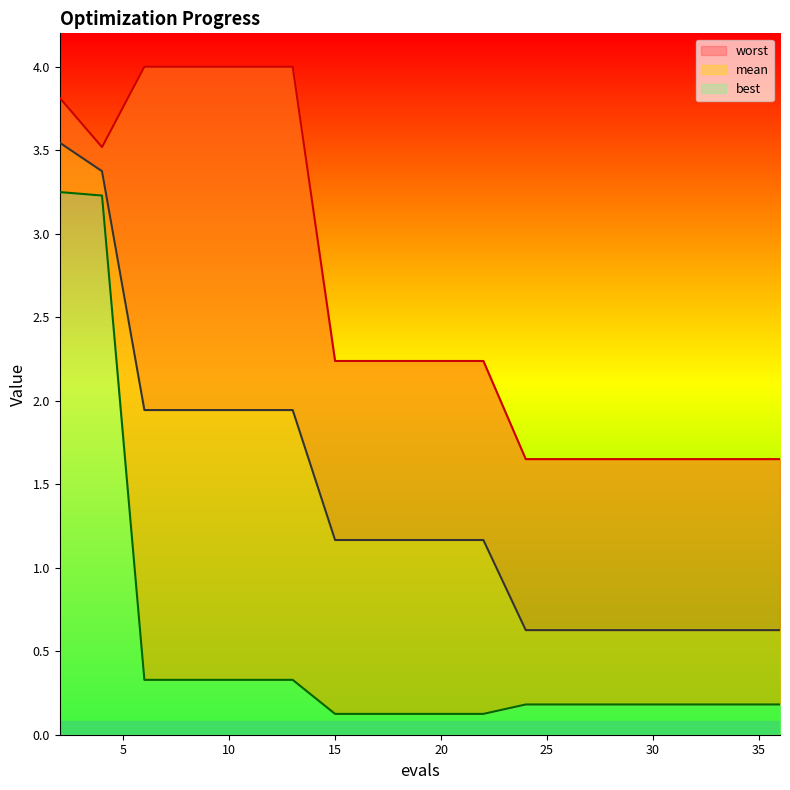

At which category is the sum across all series the highest?

2